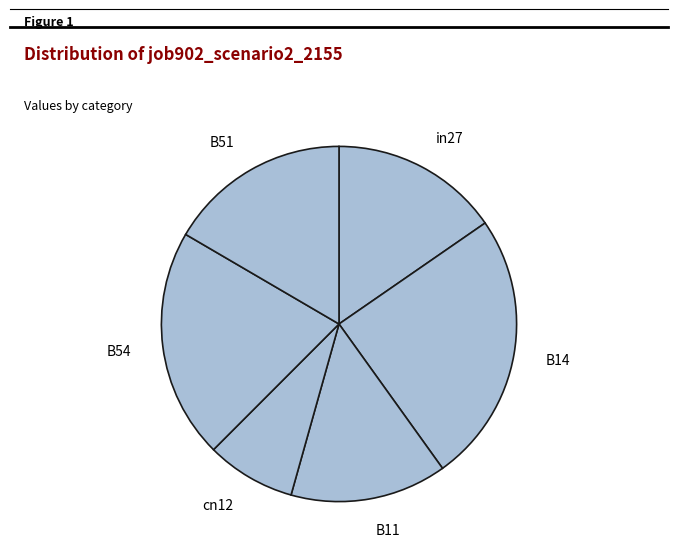

Do cn12 and B51 together represent more than half of the pie?

No